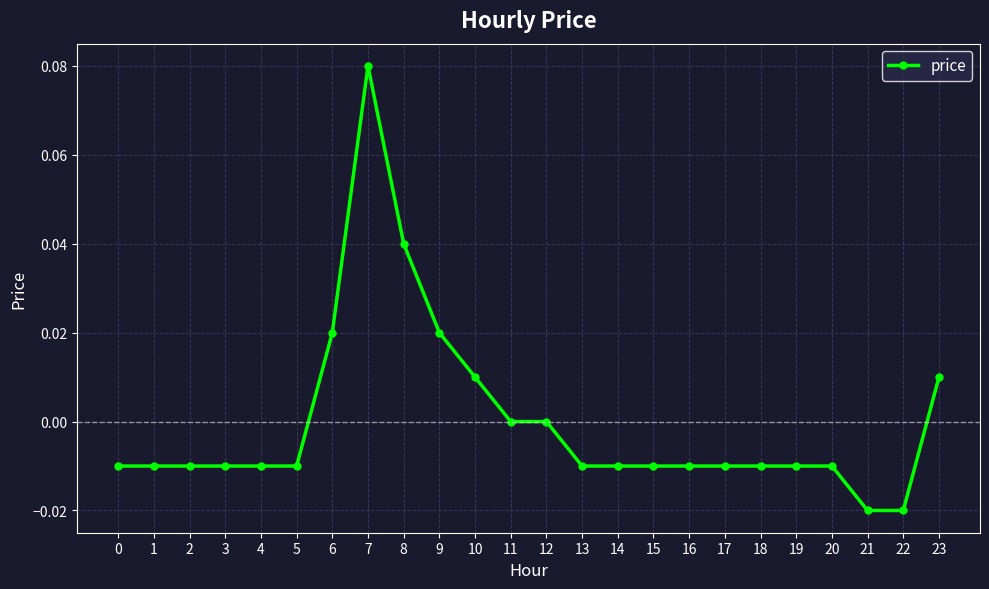

The value at 16 is -0.0. True or false?

True